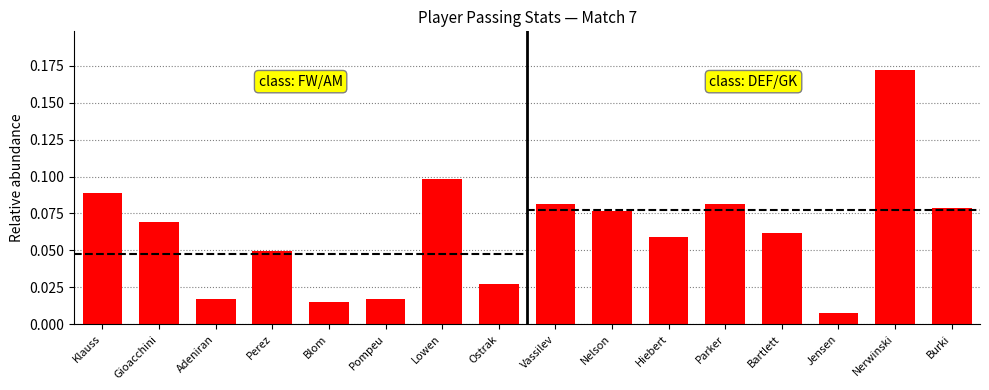

Reading left to right, transcribe all the data shown in this chart.

Klauss=0.1	Gioacchini=0.1	Adeniran=0.0	Perez=0.0	Blom=0.0	Pompeu=0.0	Lowen=0.1	Ostrak=0.0	Vassilev=0.1	Nelson=0.1	Hiebert=0.1	Parker=0.1	Bartlett=0.1	Jensen=0.0	Nerwinski=0.2	Burki=0.1